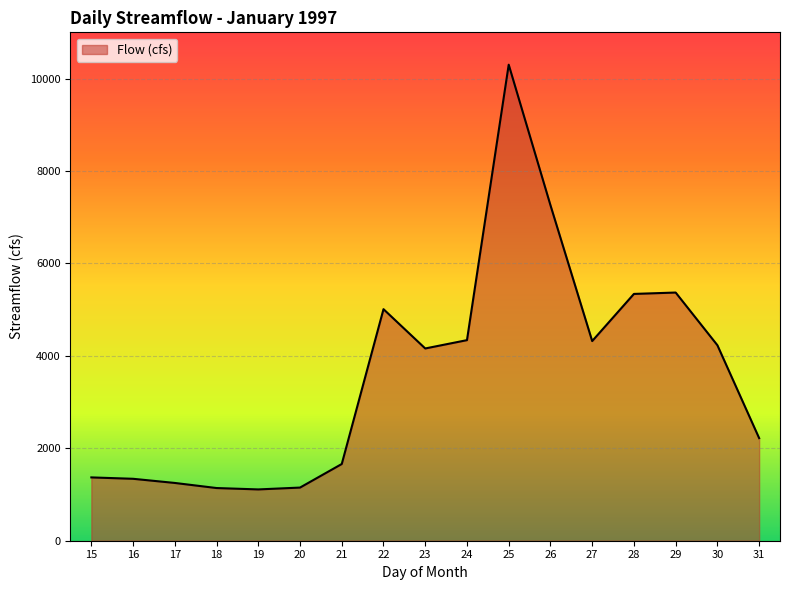

How many categories are shown in the chart?

17